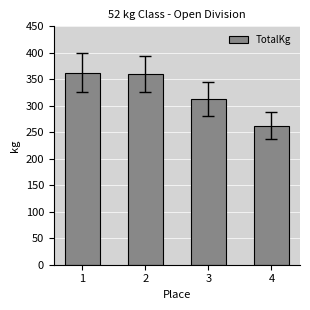

True or false: the data shows 647.5 at 1.

False